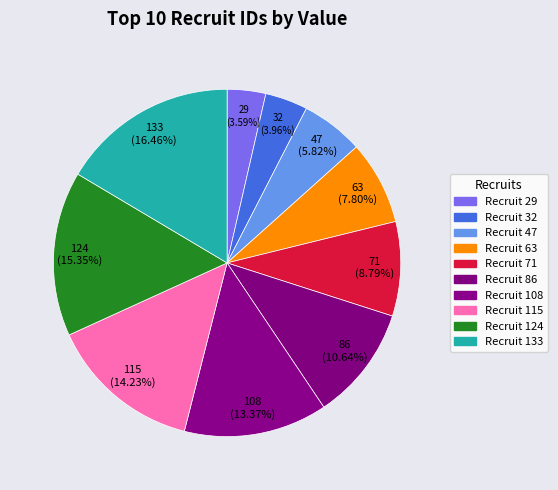

What is the largest slice in the pie chart?

133 (16.46%)